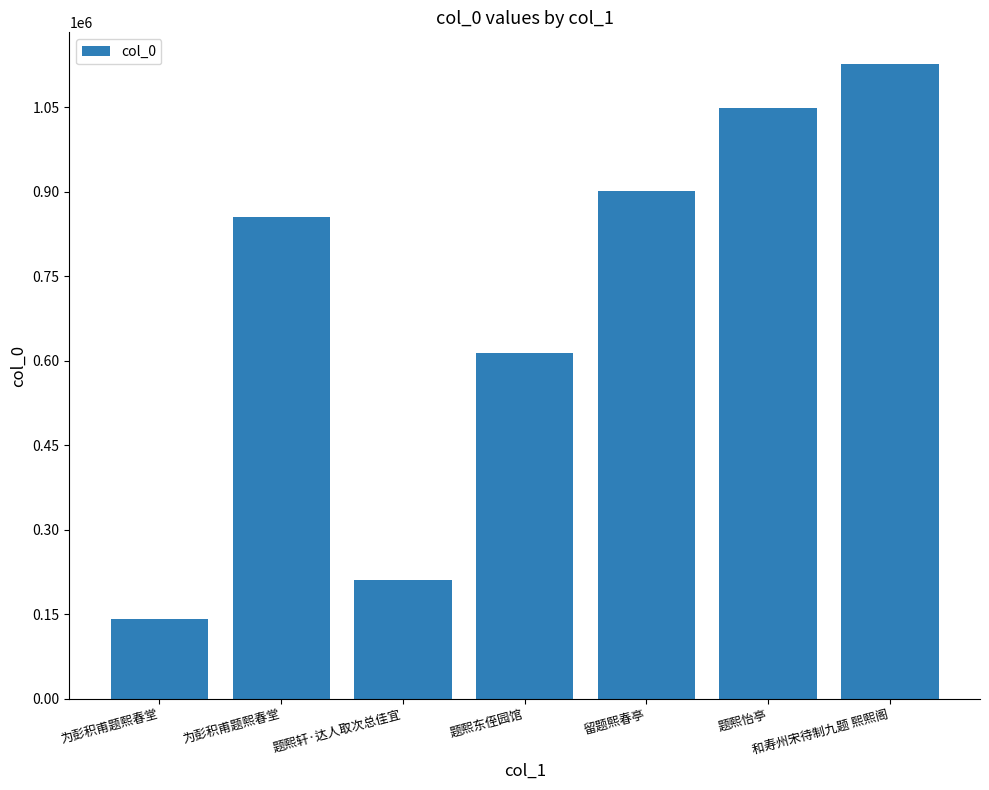

What is the greatest value displayed?

1126443